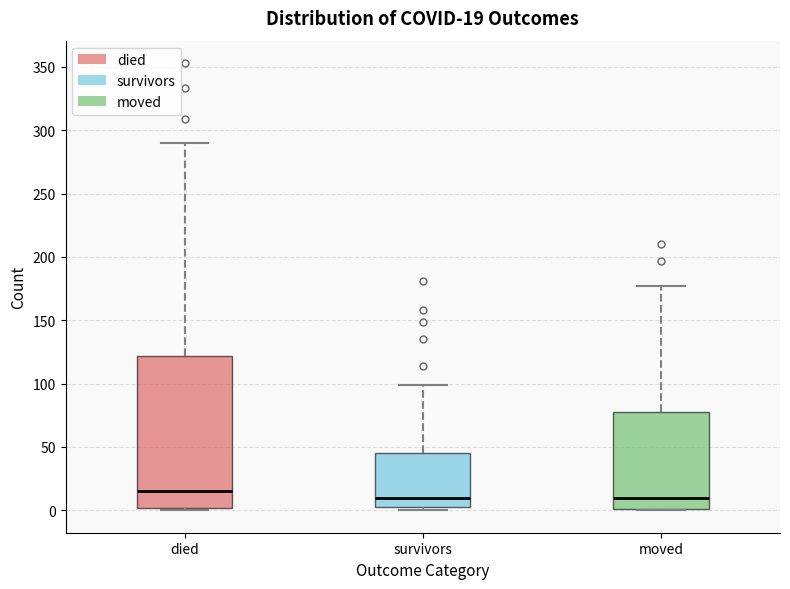

Comparing the boxes themselves (not the whiskers), which one is the tallest?

died